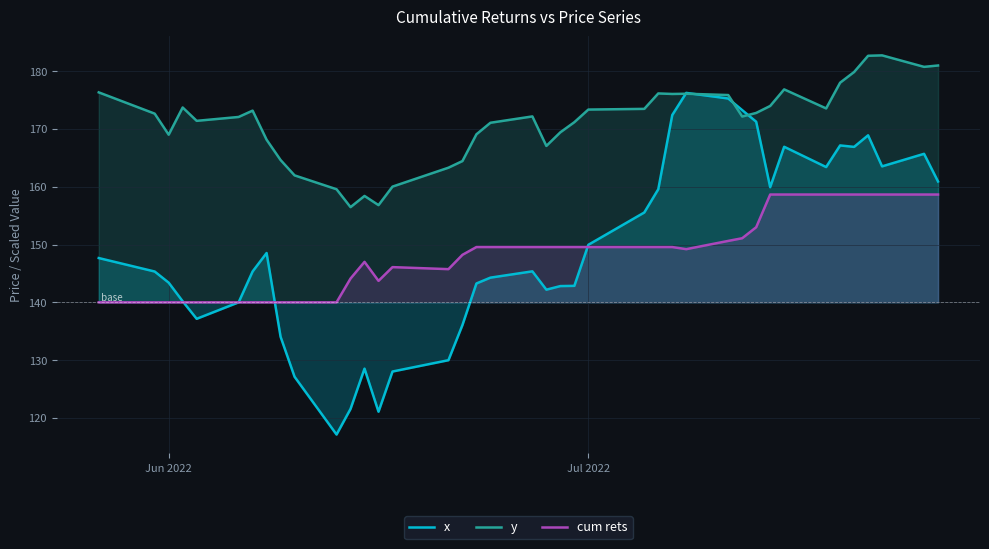

What is the maximum value for y?

182.7